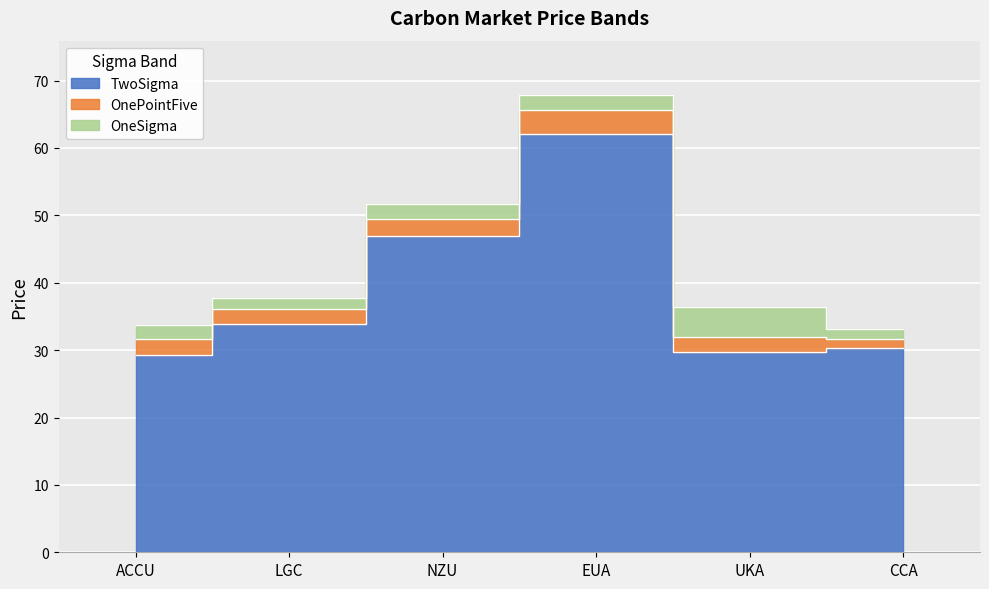

The value of OnePointFive at CCA is 12.5. True or false?

False